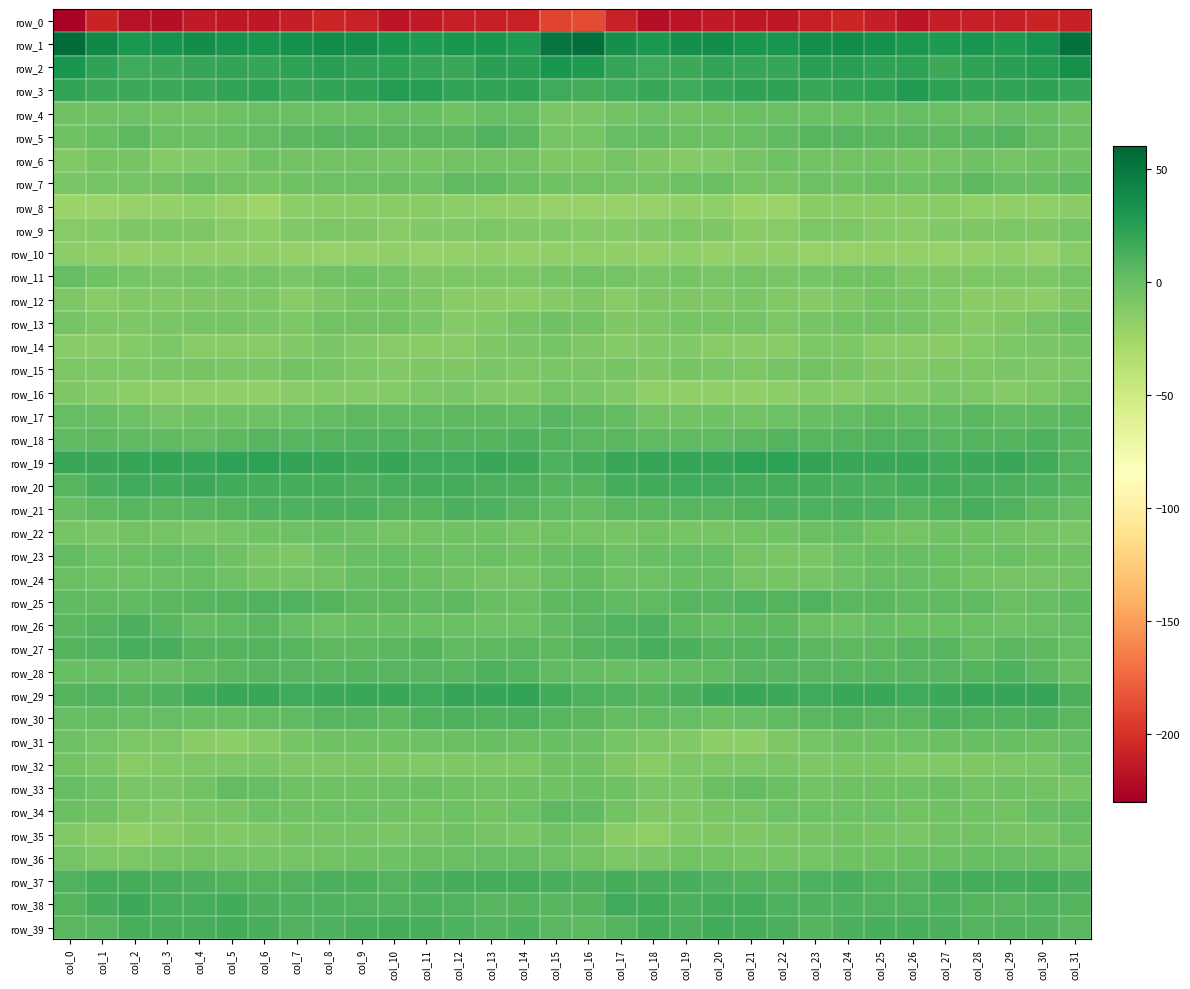

Where is row_16 nearest to the value -10?

col_0